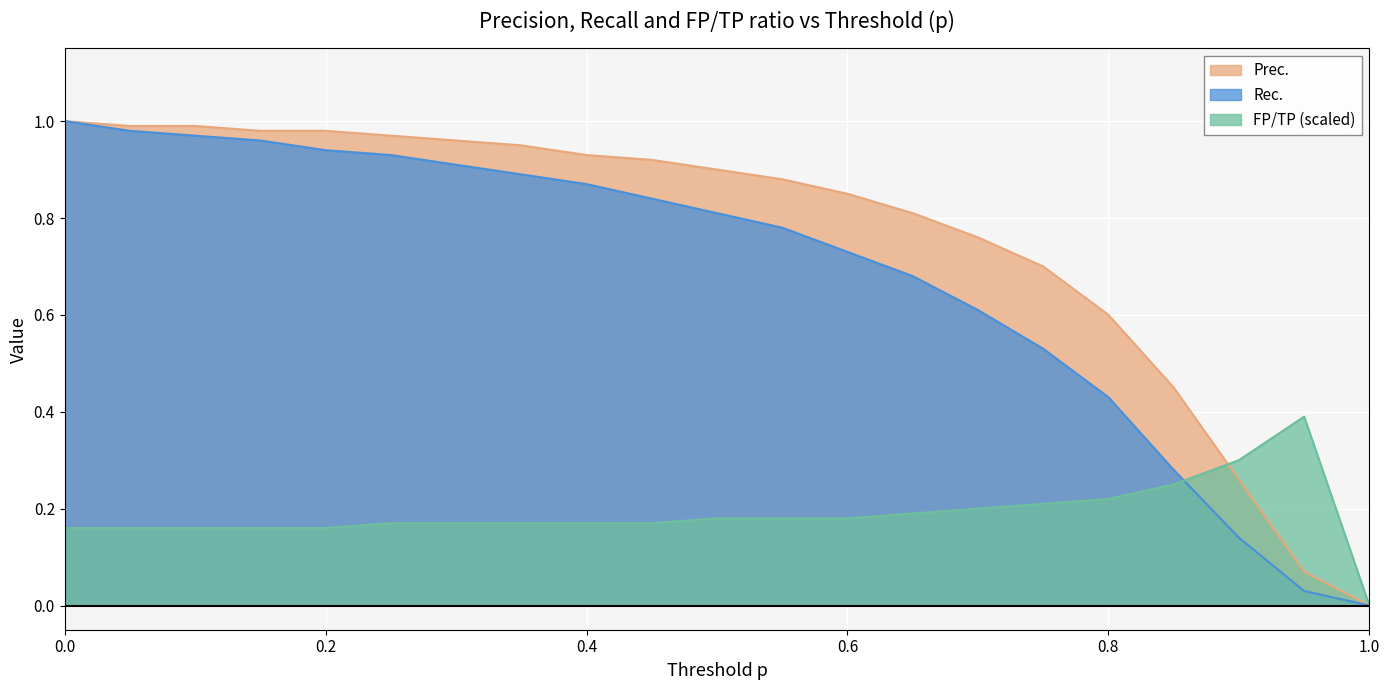

How many positive values does the Rec. series have?

20